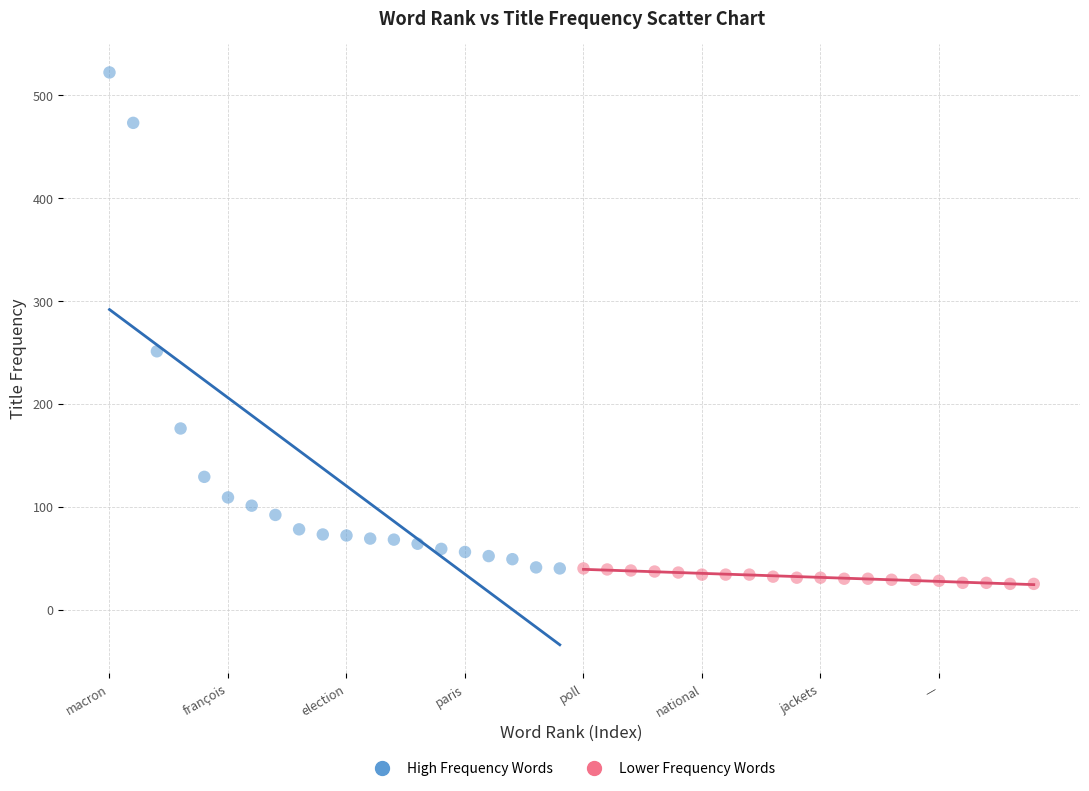

Which series has the largest Y range (max minus min)?

High Frequency Words